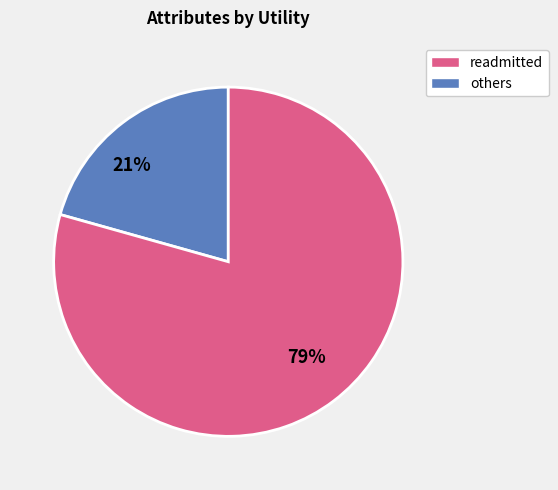

To the nearest percent, what portion does others represent?

79%